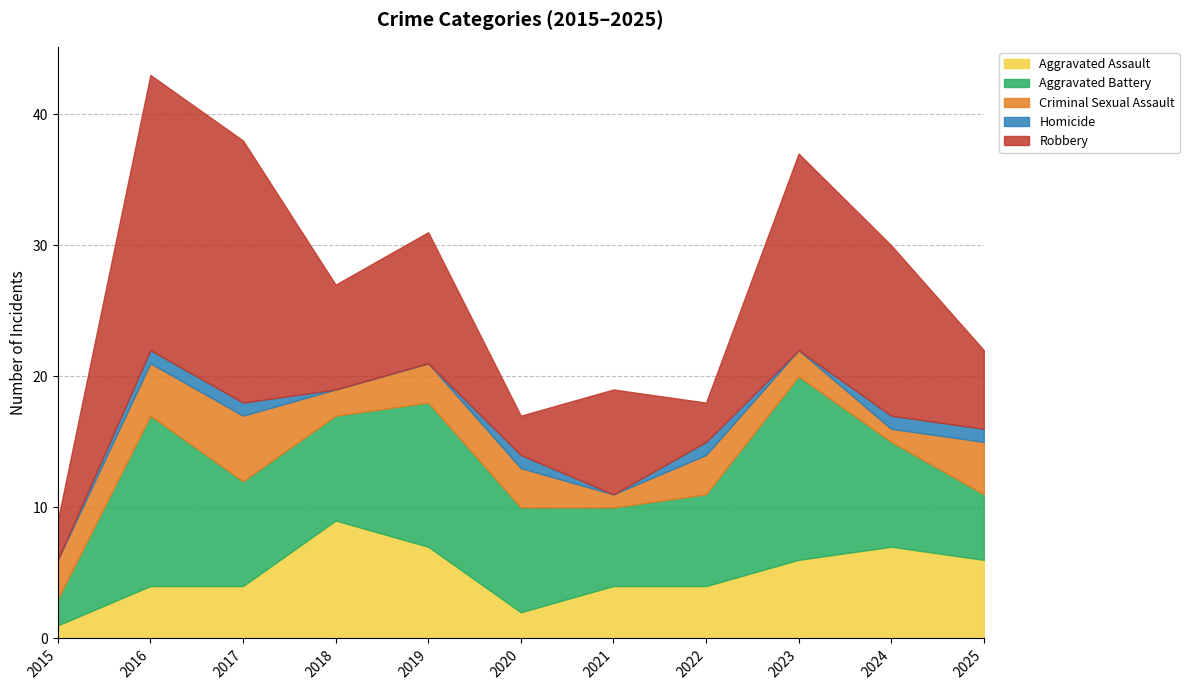

List the labels in order of Criminal Sexual Assault value, smallest first.

2021, 2024, 2018, 2023, 2015, 2019, 2020, 2022, 2016, 2025, 2017